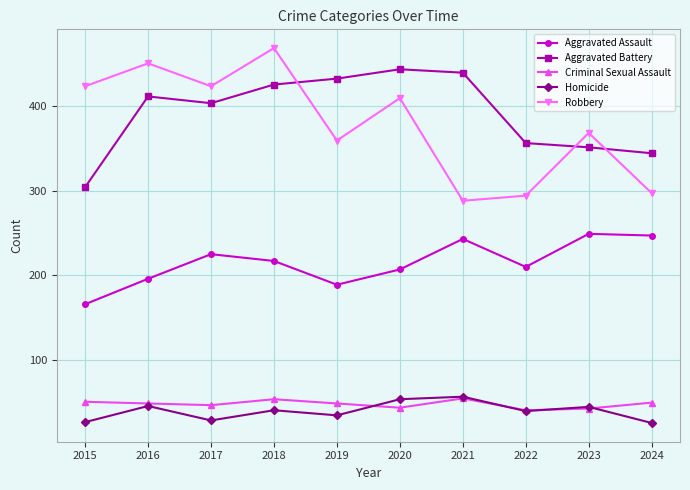

What is the approximate value of Homicide at 2016, to the nearest 5?

45